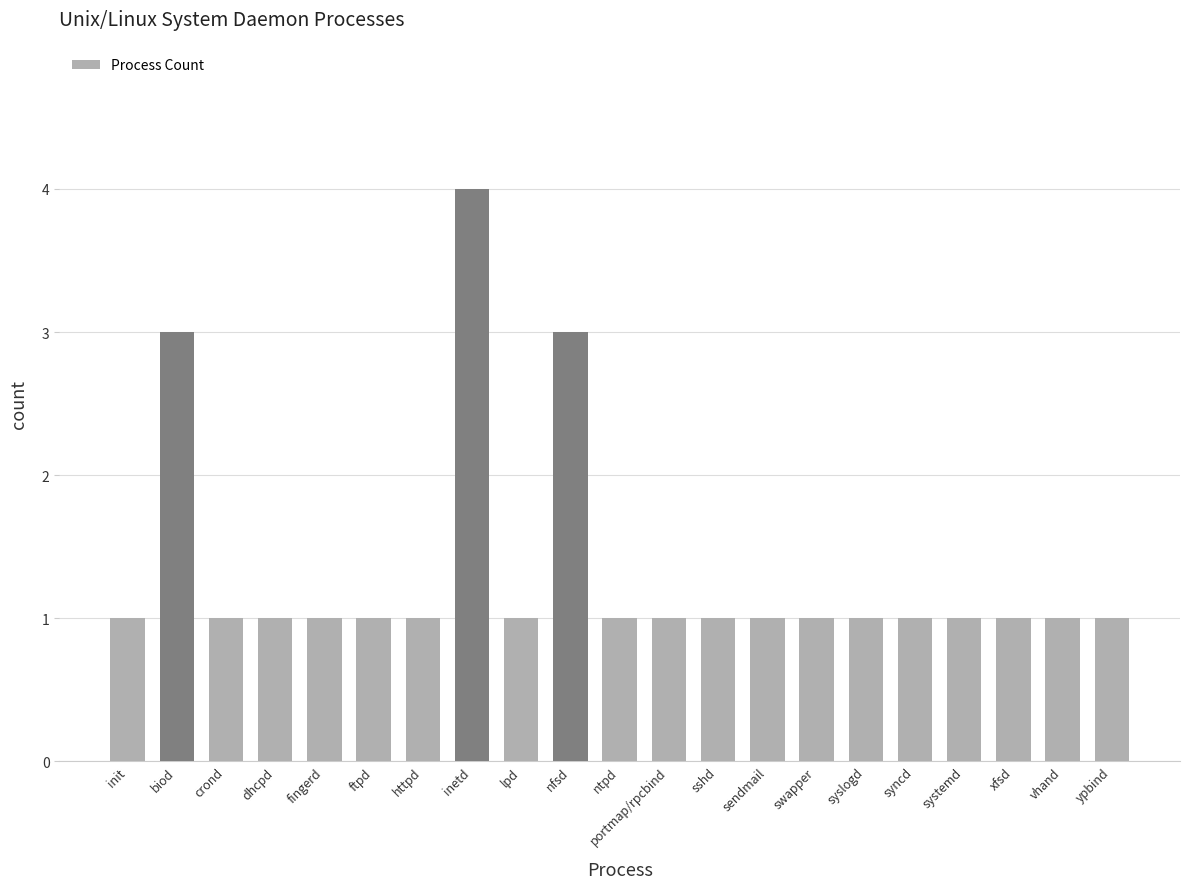

Reading left to right, list all the values displayed in this chart.

1	3	1	1	1	1	1	4	1	3	1	1	1	1	1	1	1	1	1	1	1